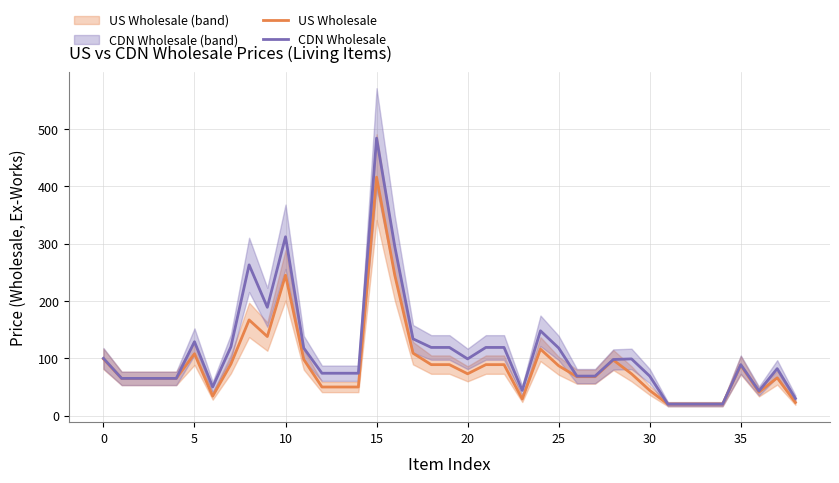

How many data points in CDN Wholesale are above 89?

19